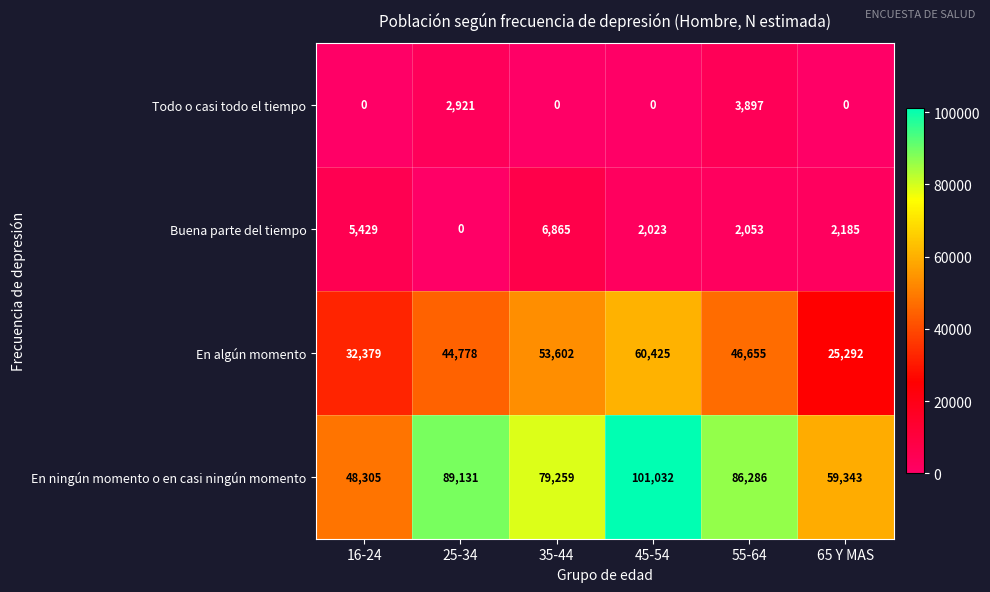

What value does the En algún momento series have at 55-64, to the nearest 10?

46660